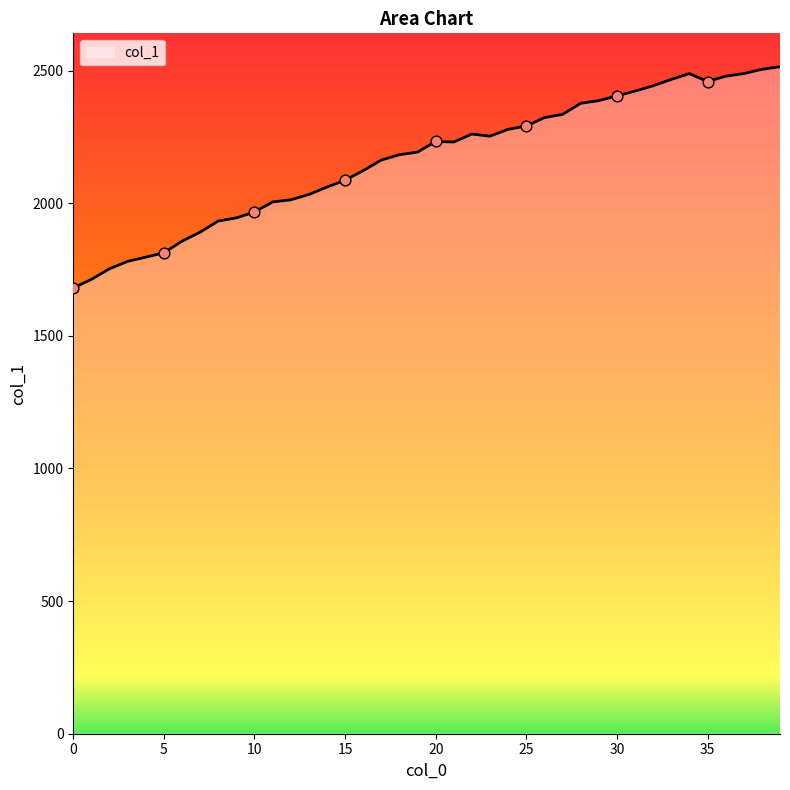

Which has a higher value, 9 or 37?

37